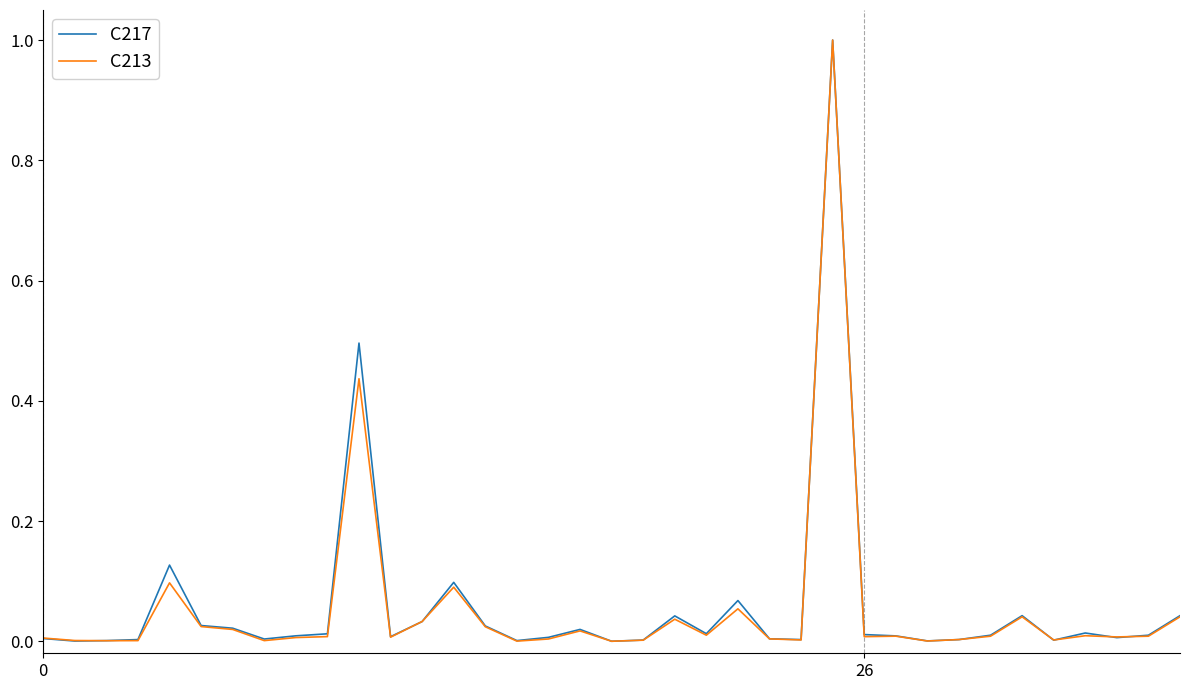

Is this an area chart (filled region under the line)?

No